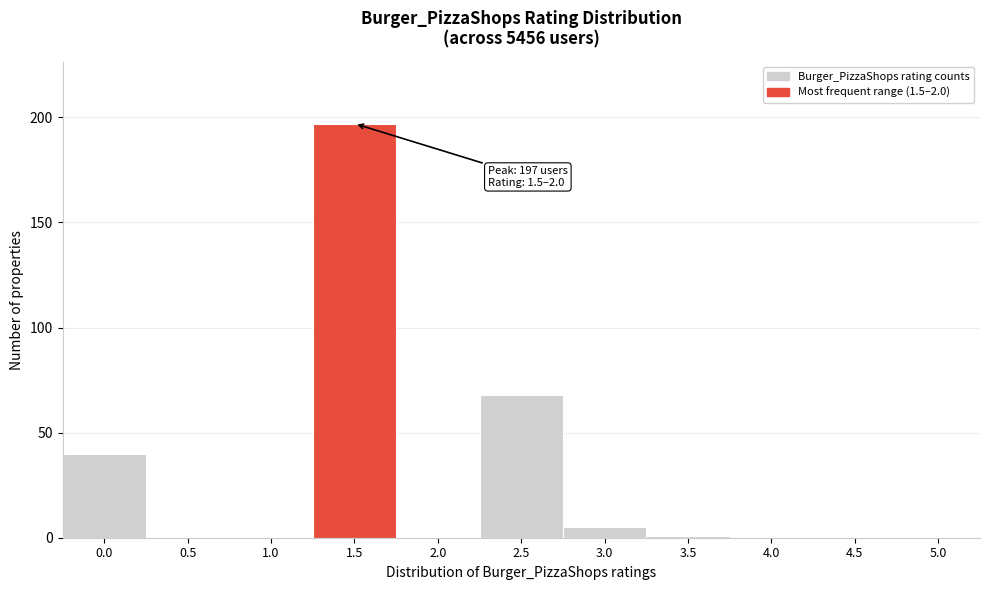

Reading left to right, transcribe all the data shown in this chart.

0.0=40	0.5=0	1.0=0	1.5=197	2.0=0	2.5=68	3.0=5	3.5=1	4.0=0	4.5=0	5.0=0